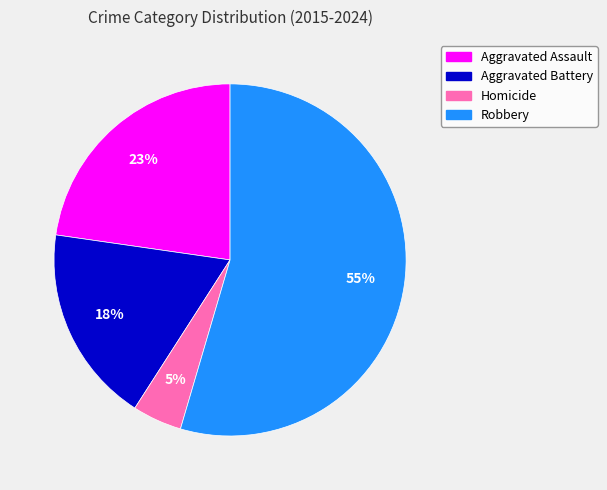

Approximately how many times larger is the value at Aggravated Battery compared to Aggravated Assault?

0.8